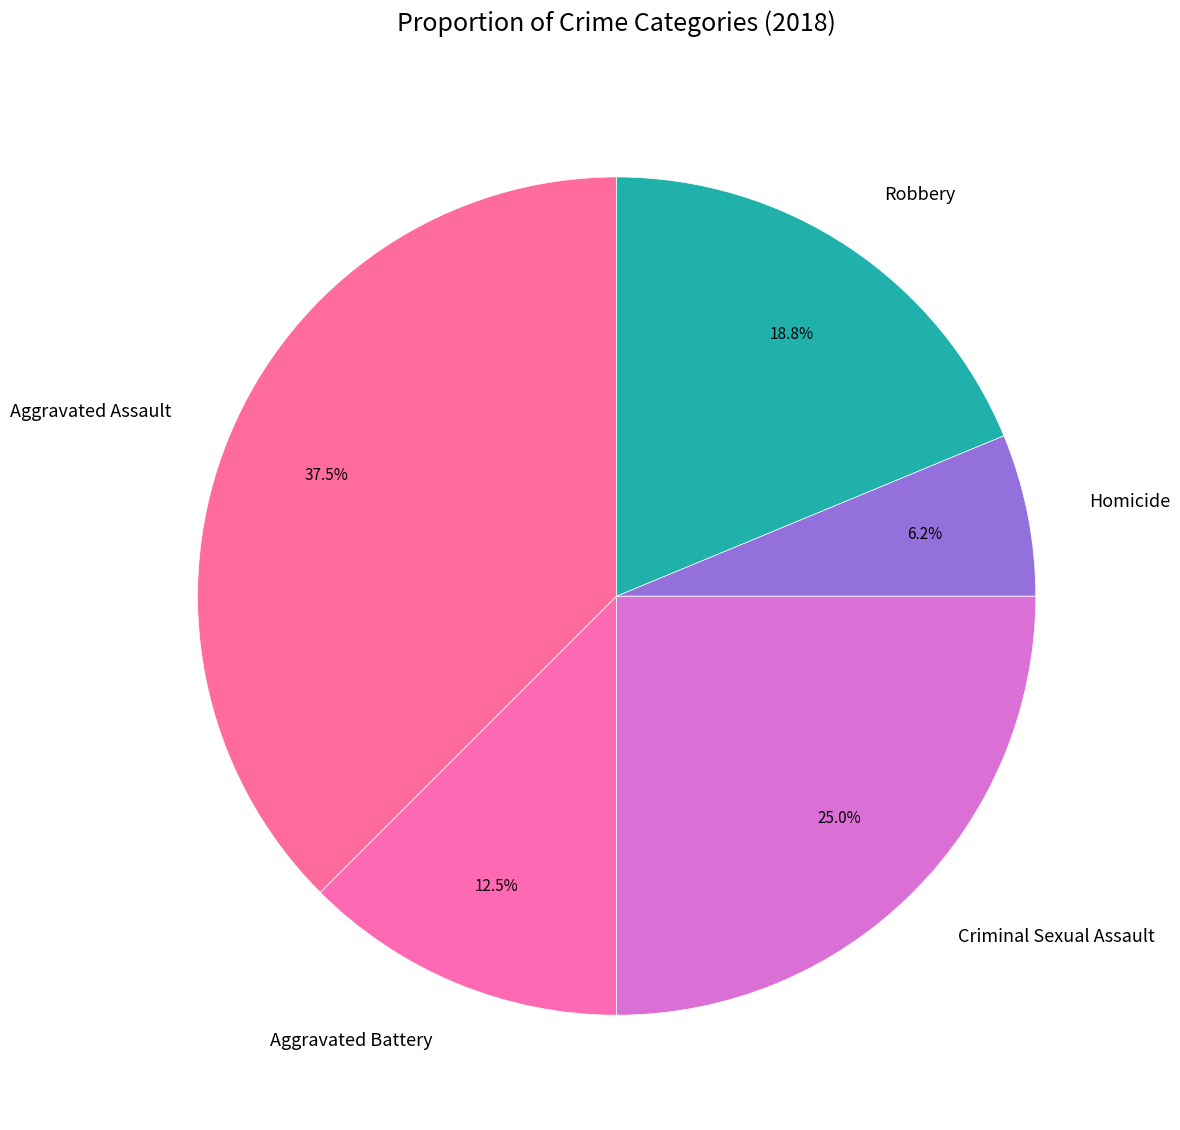

Combined, do Aggravated Battery and Criminal Sexual Assault account for over 50%?

No